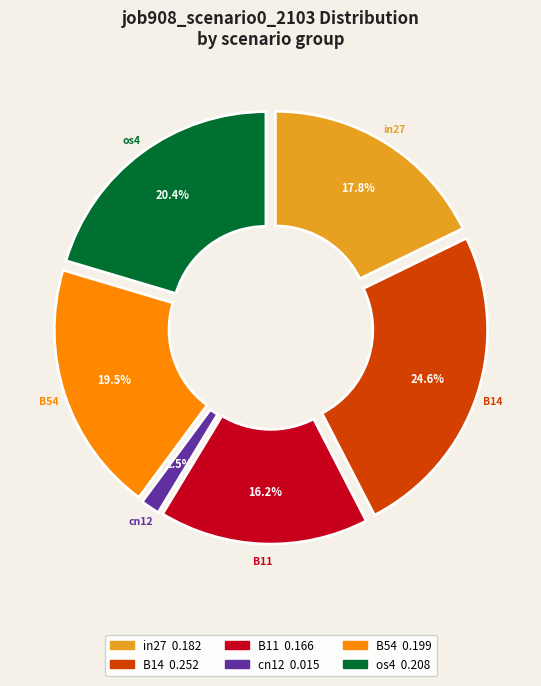

True or false: B11 accounts for 6% of the total.

False